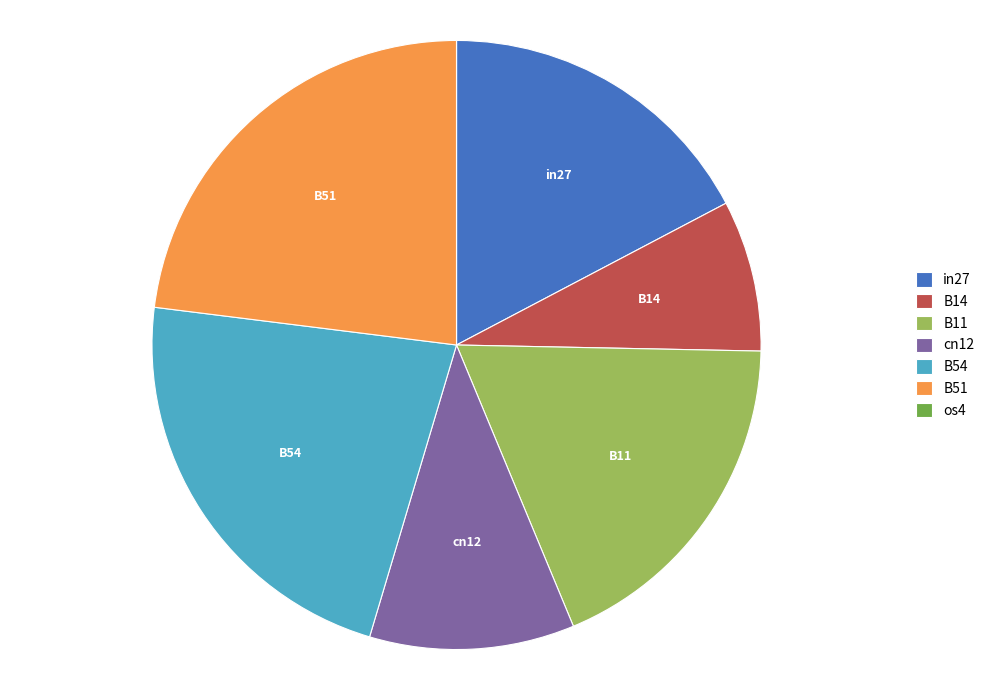

Does any single category account for the majority?

No